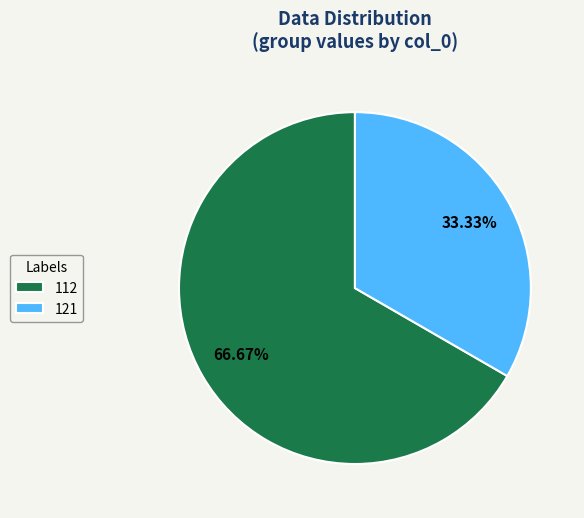

How much of the chart is everything except 112?

33.3%